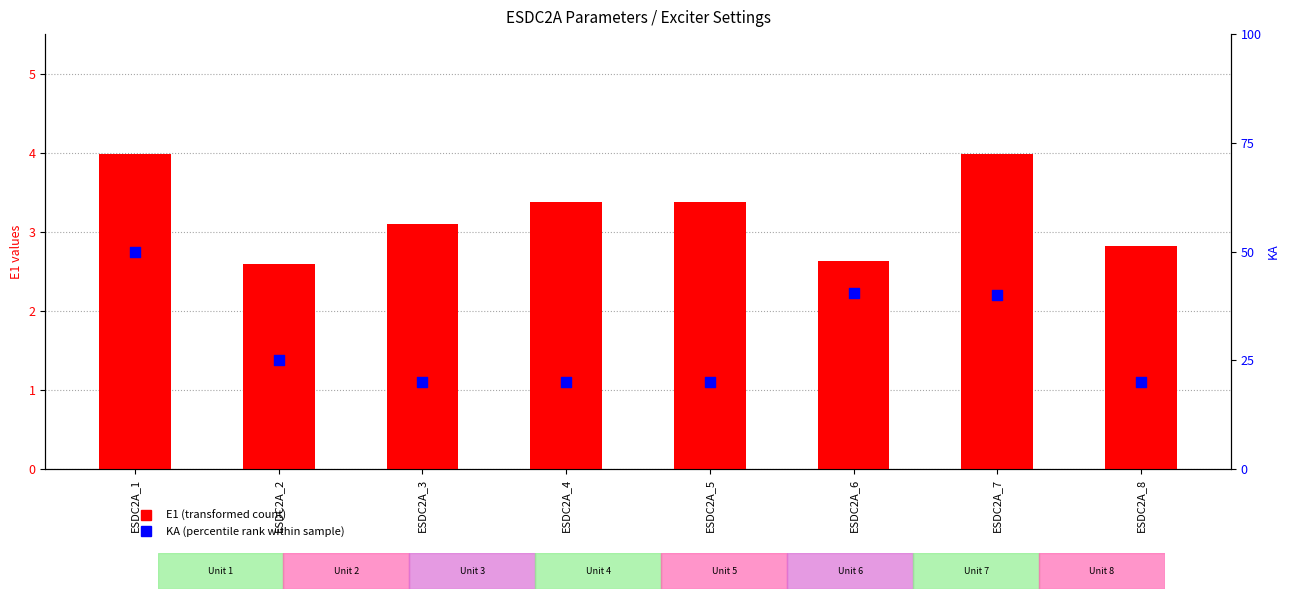

Which series has the widest spread of Y values?

KA (percentile rank)